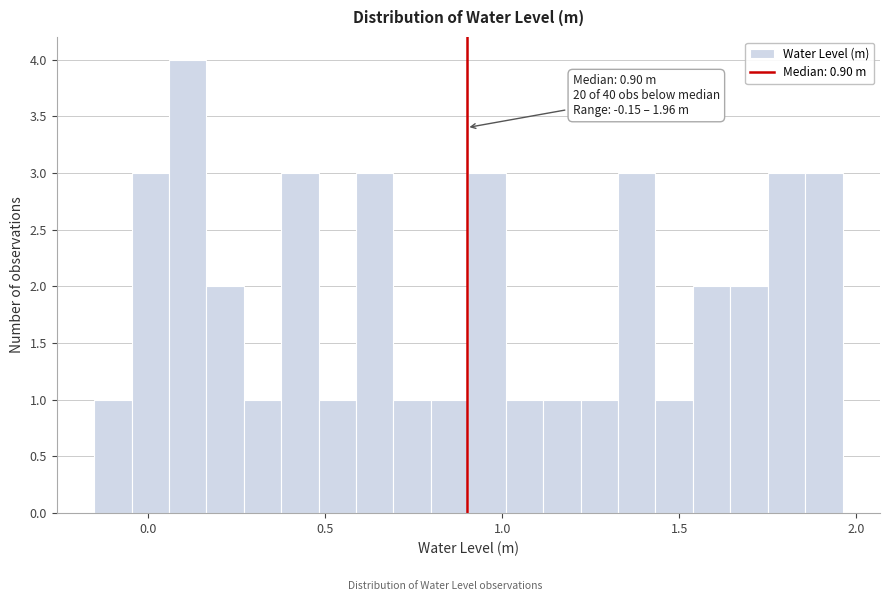

Around what value on the x-axis is the tallest bar? Give the approximate position of its centre, as read against the axis.

0.10